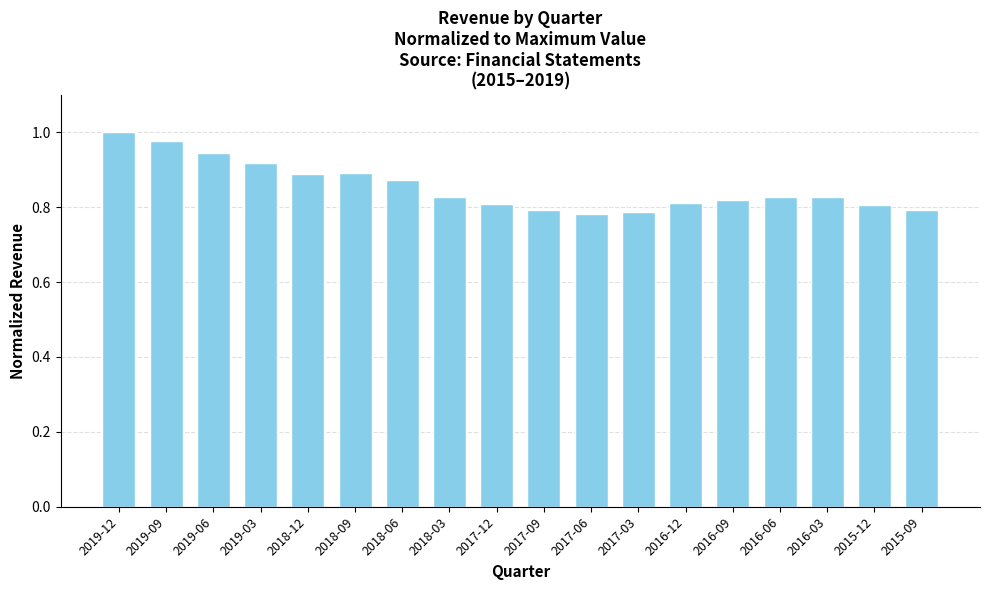

Between 2018-09 and 2016-12, which is larger?

2018-09